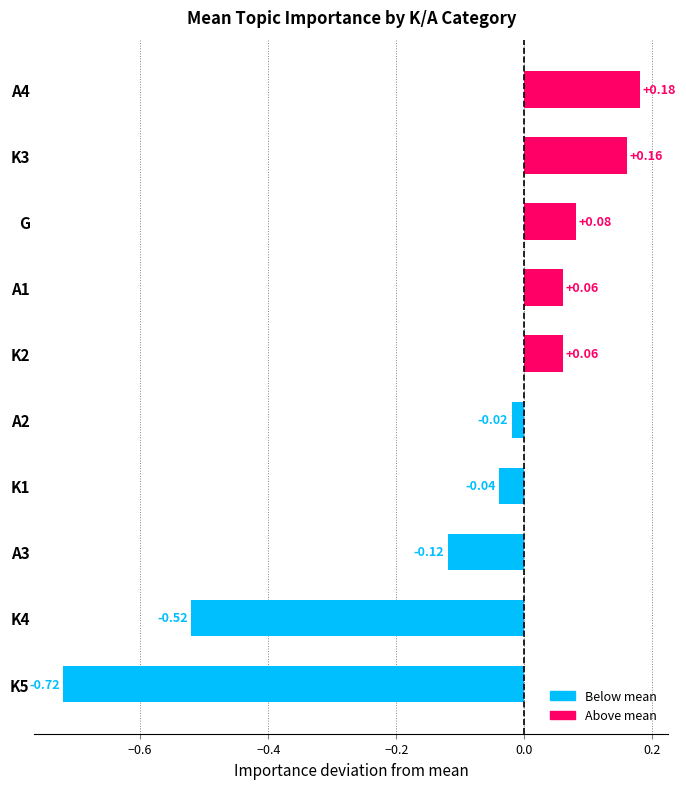

What is the sum of the values at K4 and G?

-0.4